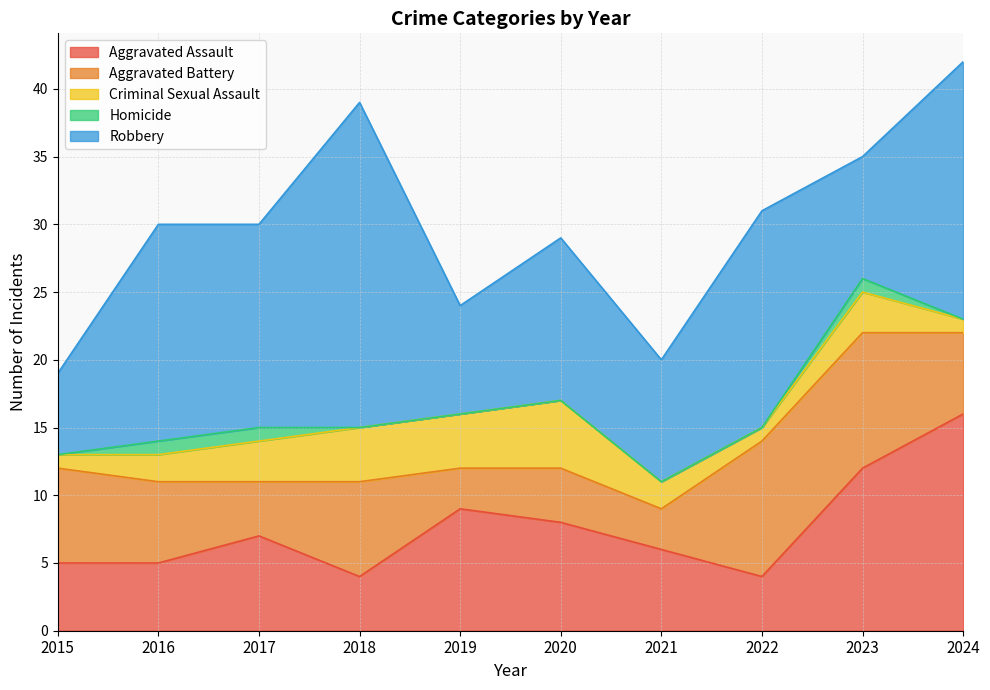

Which series changed the most between 2018 and 2022?

Robbery